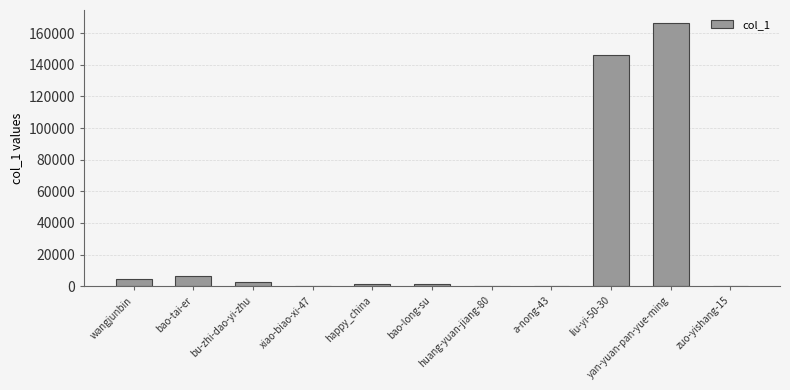

What is the sum of all values?

329543